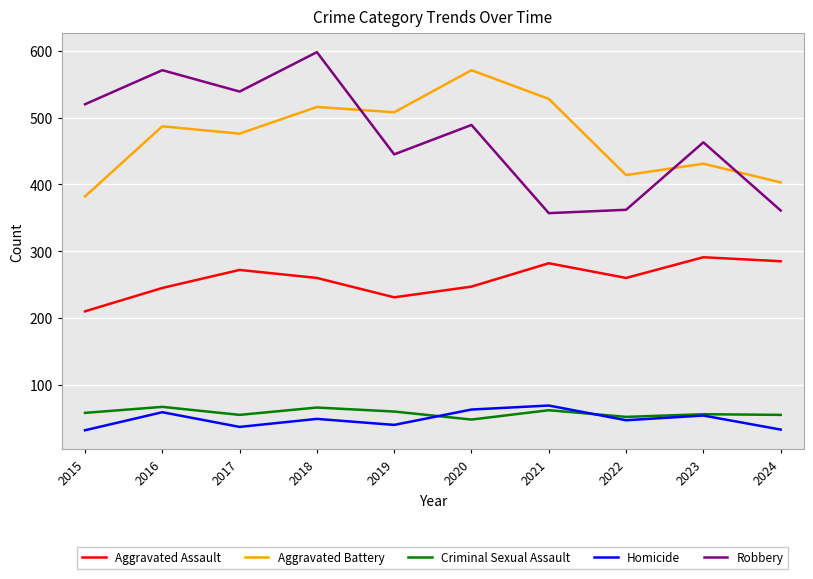

Which category has the highest value in the Aggravated Battery series?

2020